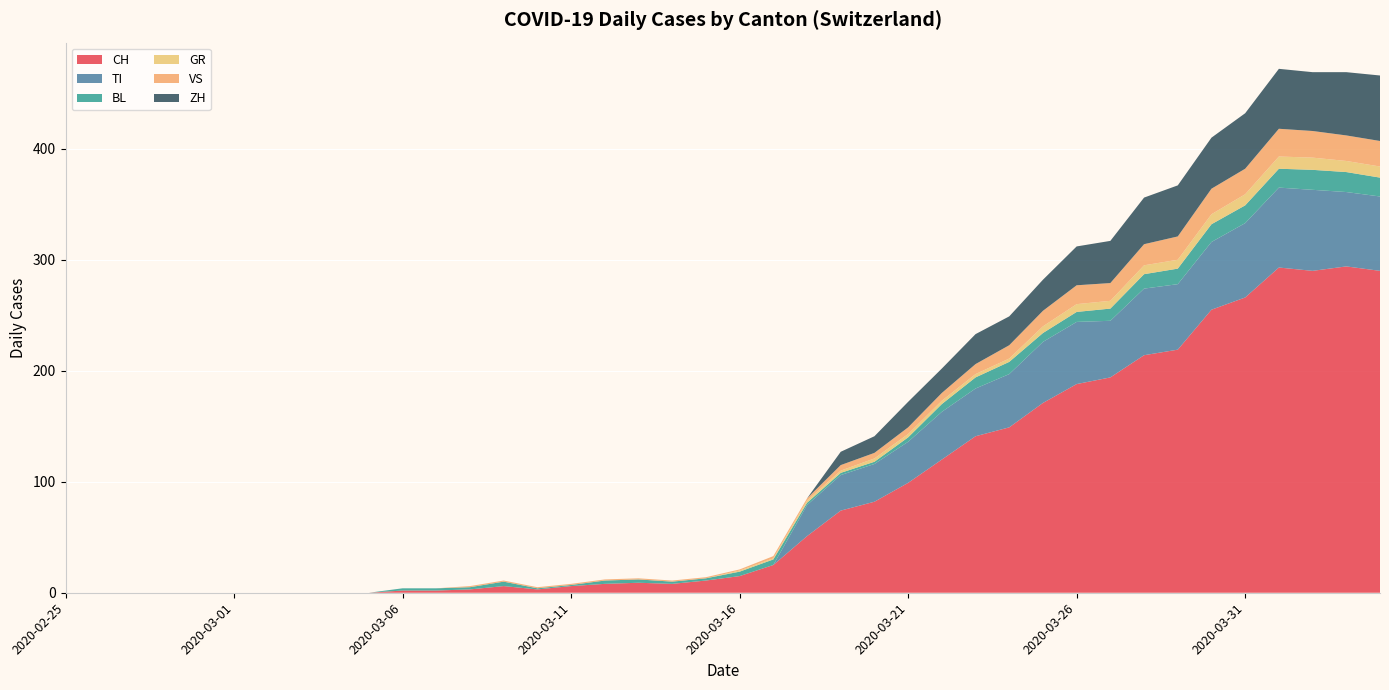

Reading left to right, extract all data points from this chart.

CH: 0	0	0	0	0	0	0	0	0	0	2	2	3	6	3	6	8	9	8	11	15	25	51	74	82	99	120	141	149	171	188	194	214	219	255	266	293	290	294	290
TI: 0	0	0	0	0	0	0	0	0	0	0	0	0	0	0	0	0	0	0	0	0	0	28	32	34	37	43	43	48	55	56	51	60	59	61	67	72	73	67	67
BL: 0	0	0	0	0	0	0	0	0	0	2	2	2	4	1	1	3	3	2	2	4	5	2	2	2	4	7	10	11	8	9	11	13	14	16	16	17	18	18	17
GR: 0	0	0	0	0	0	0	0	0	0	0	0	0	0	0	0	0	0	0	0	1	1	2	2	3	3	3	3	3	6	7	7	8	8	9	10	11	11	10	10
VS: 0	0	0	0	0	0	0	0	0	0	0	0	1	1	1	1	1	1	1	1	1	2	2	5	5	6	7	9	12	14	17	16	19	21	23	23	25	24	23	23
ZH: 0	0	0	0	0	0	0	0	0	0	0	0	0	0	0	0	0	0	0	0	0	0	0	12	15	23	22	27	26	28	35	38	42	46	46	50	54	53	57	59